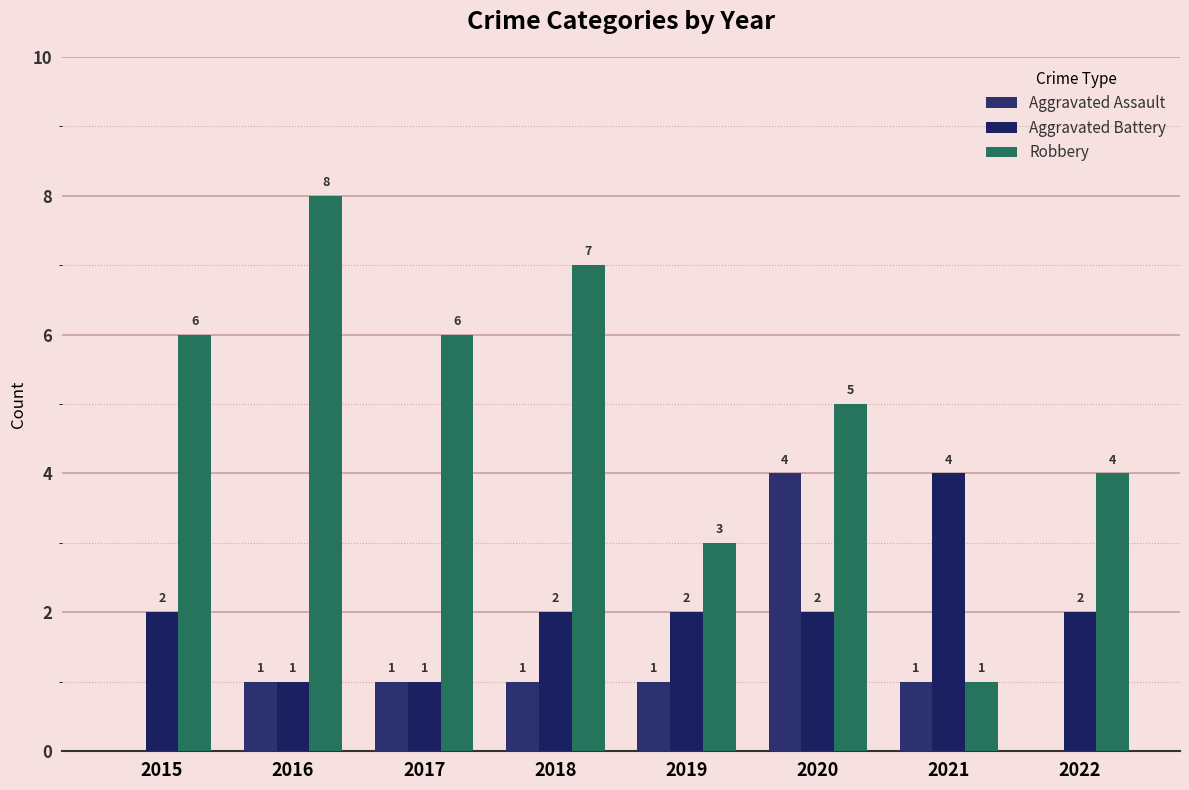

Are the bars grouped side by side (vs. stacked)?

Yes